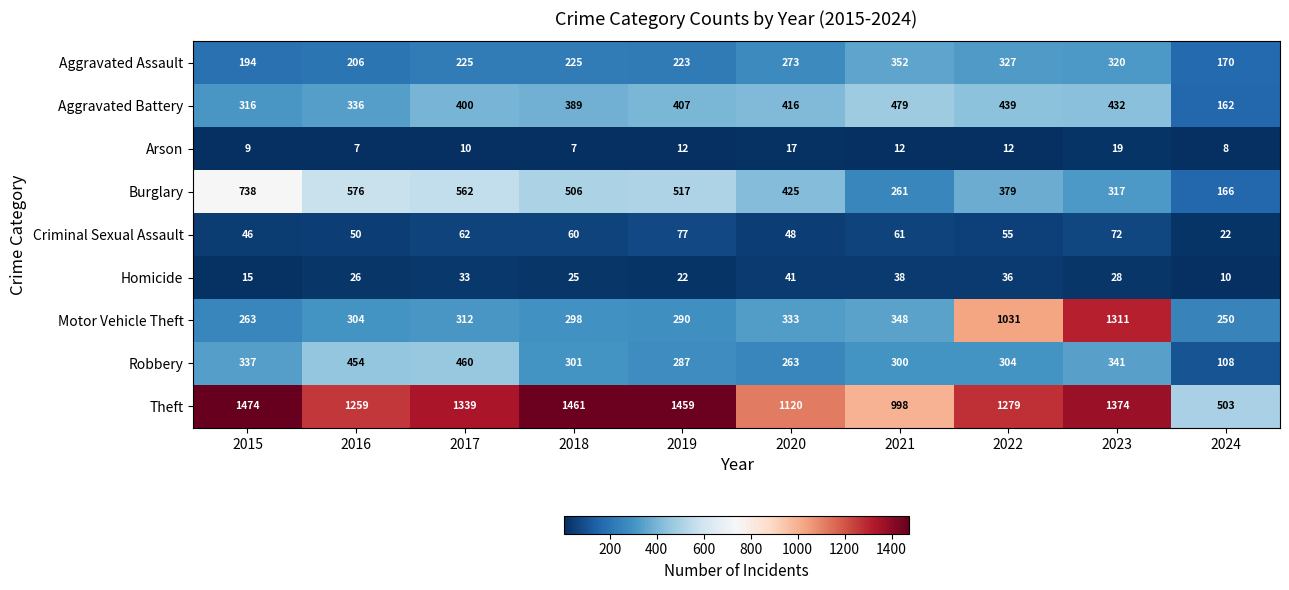

At which category does the chart reach its peak across all series?

2015